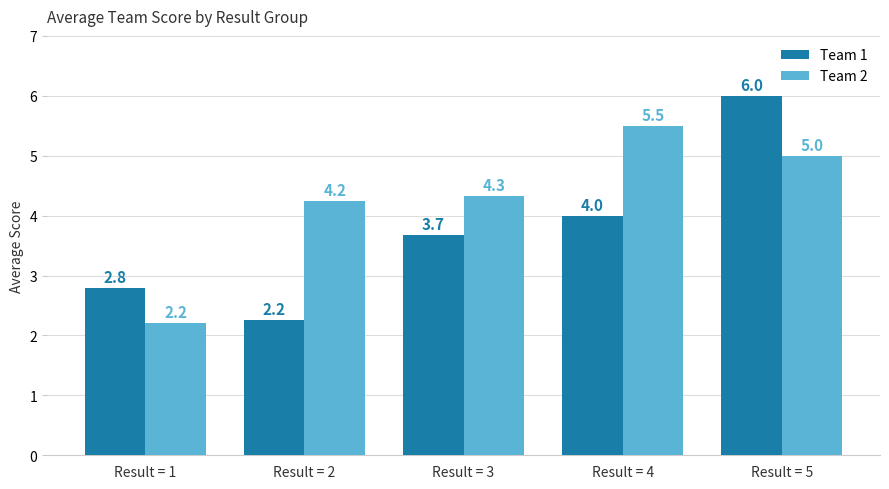

List the series in order of their overall mean, lowest first.

Team 1, Team 2